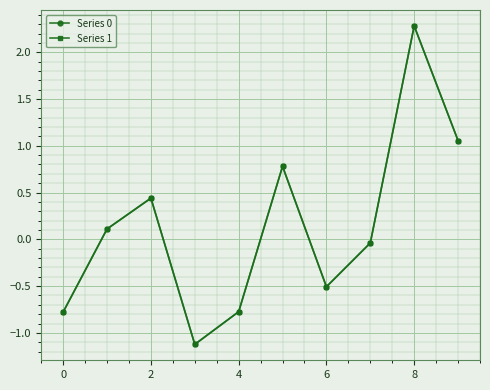

At how many categories does at least one series exceed 0?

5